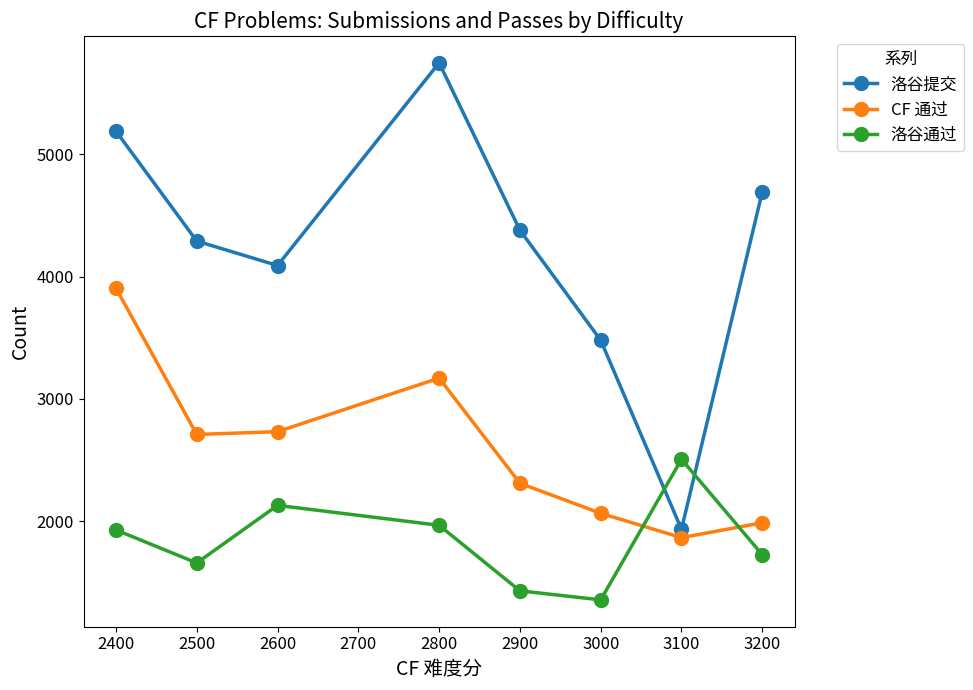

What is the average value of the CF 通过 series?

2593